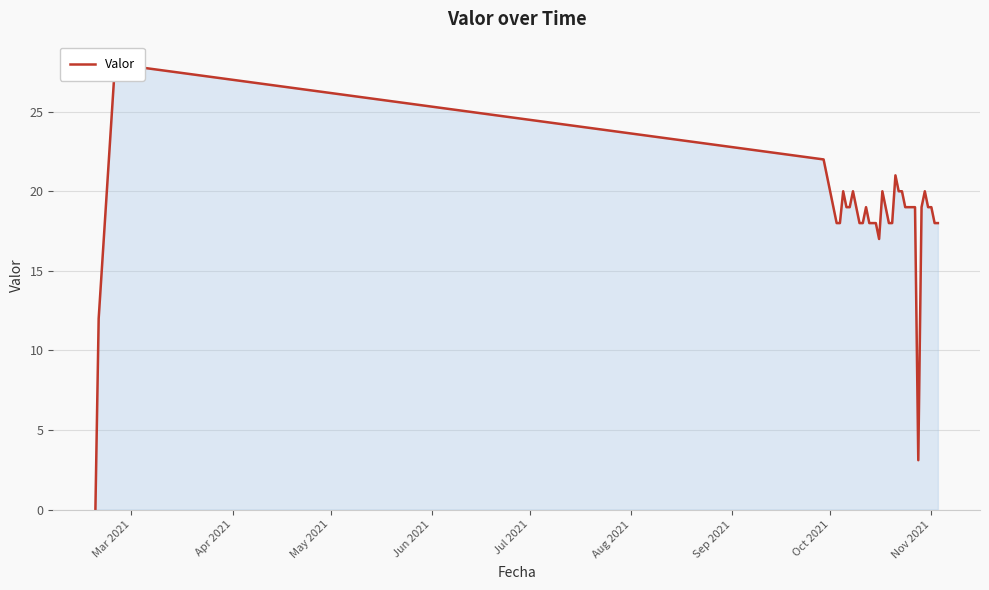

The chart shows a value of 28.4 at 37. True or false?

False